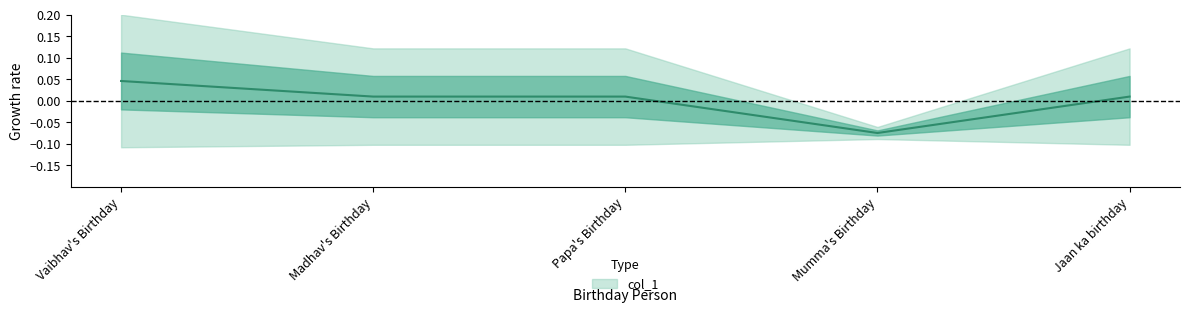

How many points are lower than both their immediate neighbors (excluding endpoints)?

1